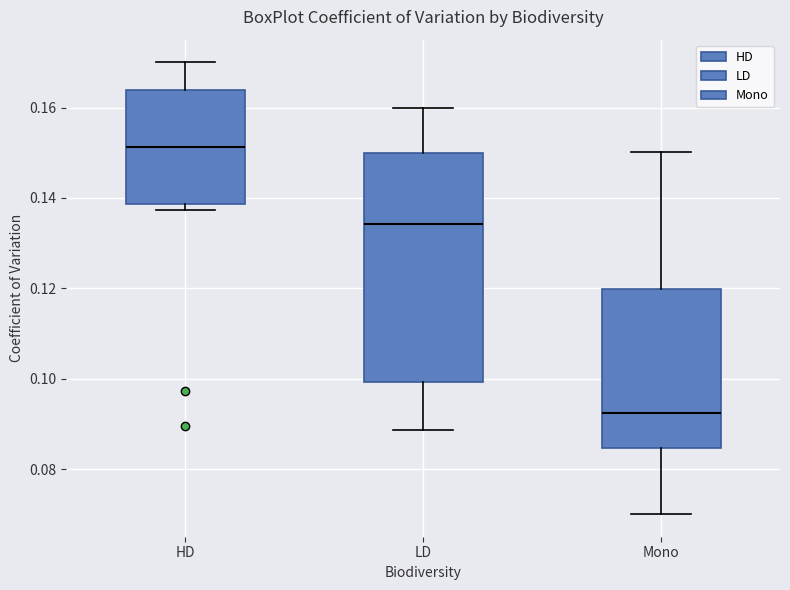

Reading left to right, transcribe this box plot: for each box, give where its median line is, the range the box spans, and where its two whiskers end, as read against the y-axis. The values are not printed on the chart, so give them approximately, as read against the axis.

HD: median 0.152, box 0.138 to 0.164, whiskers 0.138 (just below the box's lower edge) to 0.170
LD: median 0.134, box 0.100 to 0.150, whiskers 0.088 to 0.160
Mono: median 0.092, box 0.084 to 0.120, whiskers 0.070 to 0.150